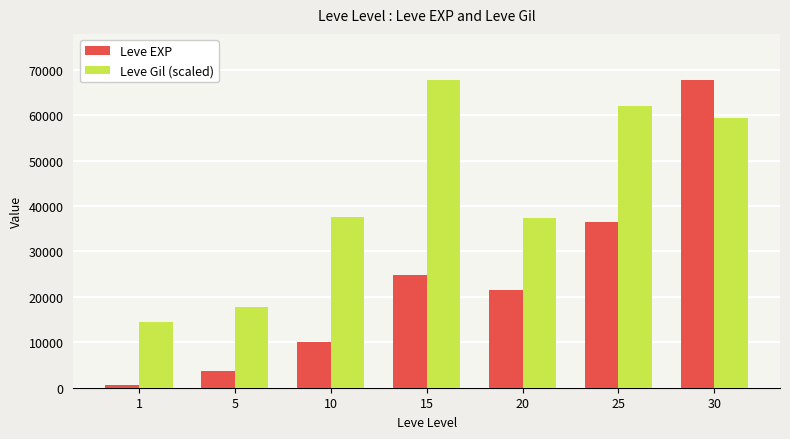

Rank the series by their average value, from lowest to highest.

Leve EXP, Leve Gil (scaled)